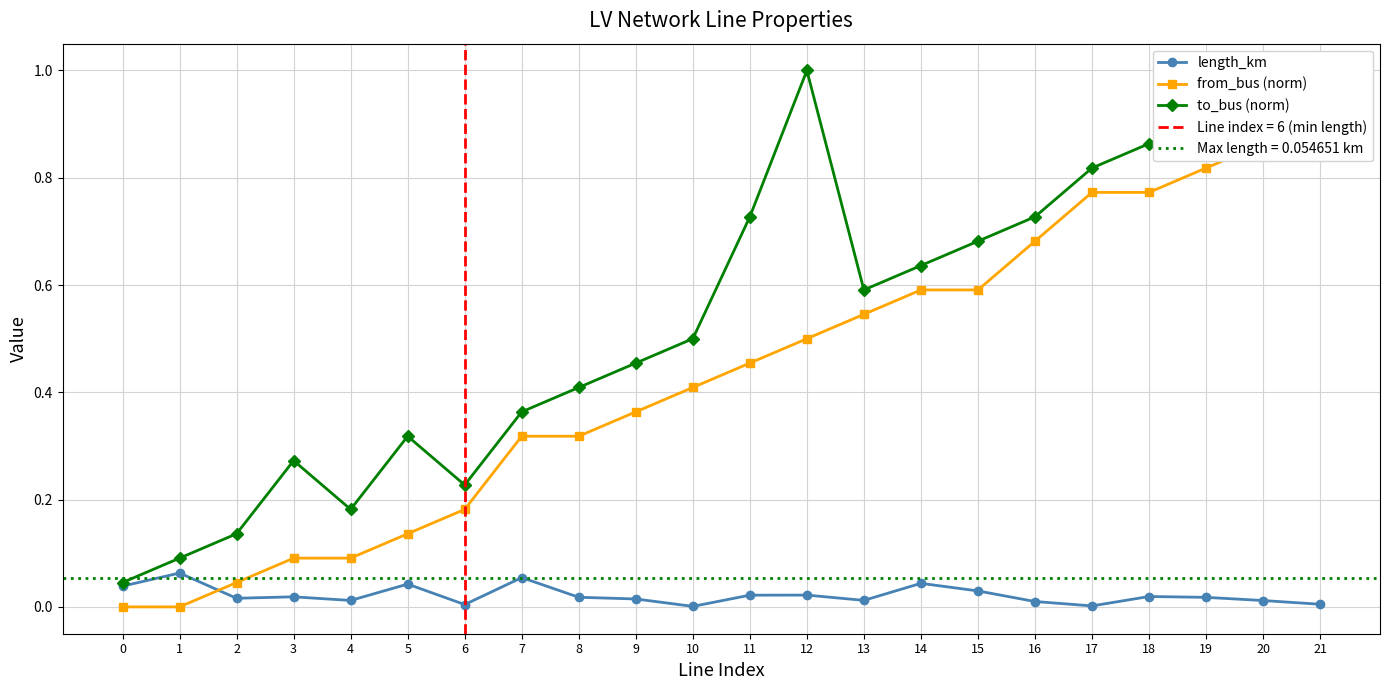

Which series has the largest total across all categories?

to_bus (norm)